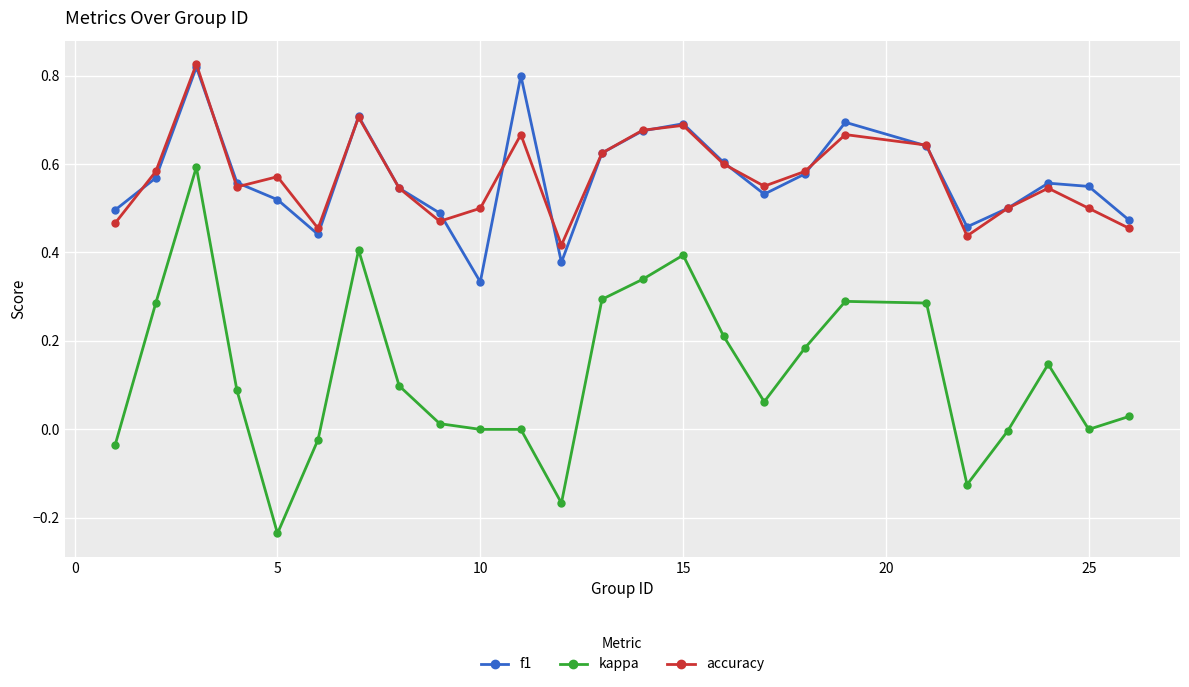

True or false: kappa and accuracy intersect in this chart.

False